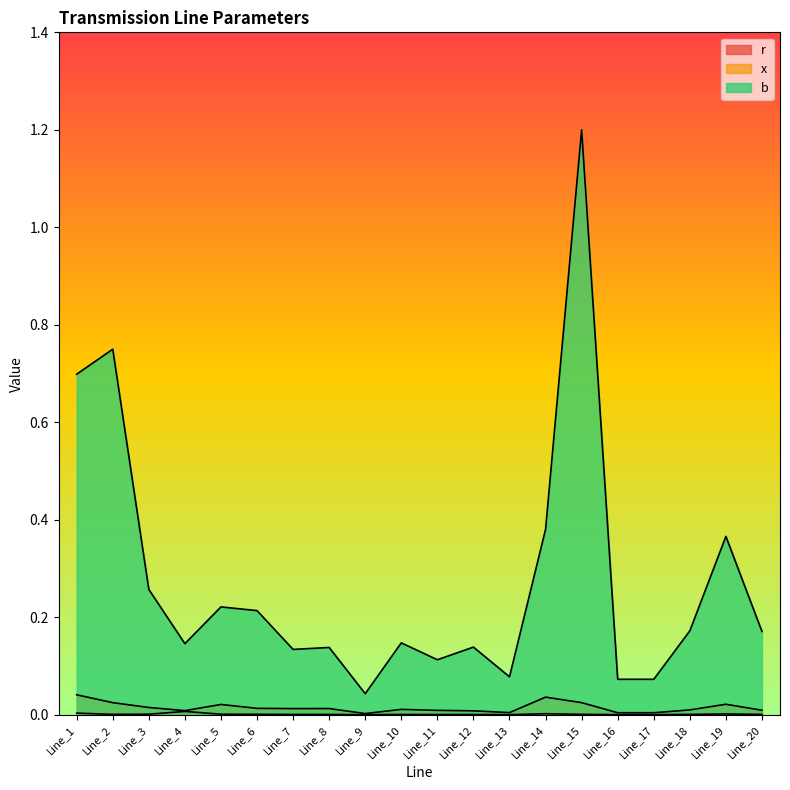

Does the chart display data point markers on the line(s)?

No